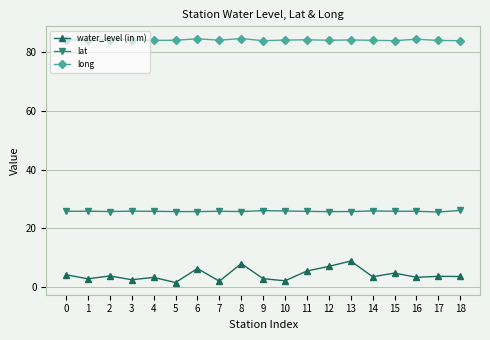

What is the sum of all water_level (in m) values?

80.6